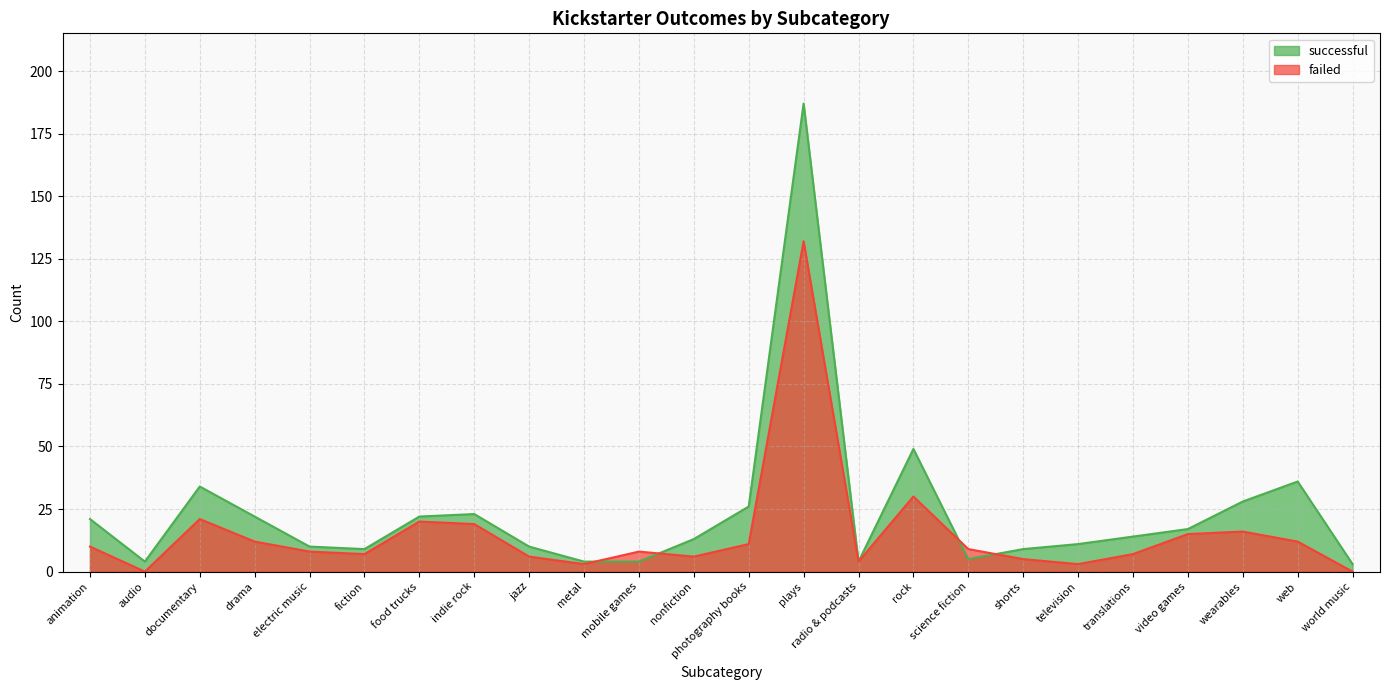

How many series are shown in this chart?

2